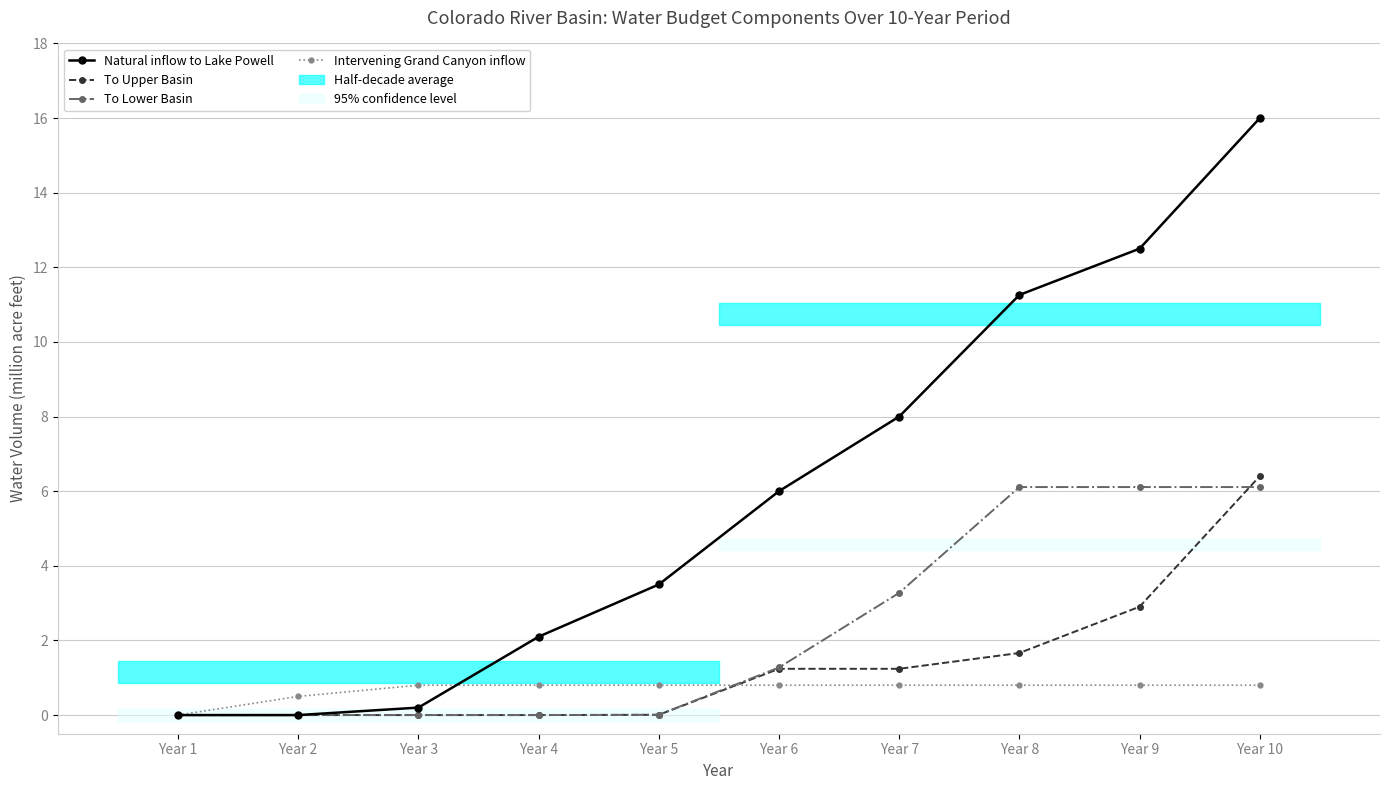

How many data points in Natural inflow to Lake Powell are above 6?

4